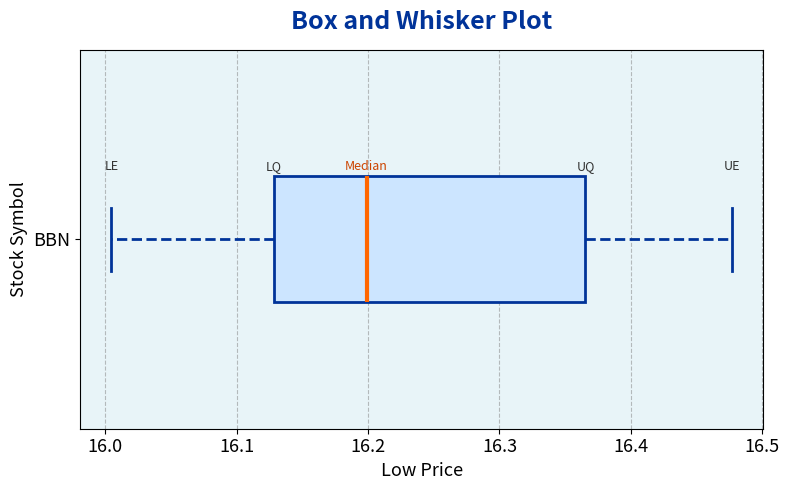

Read this box plot against the x-axis: the position of the median line, the range covered by the box, and the ends of both whiskers. The values are not printed on the chart, so give them approximately, as read against the axis.

median 16.20, box 16.13 to 16.37, whiskers 16.00 to 16.48